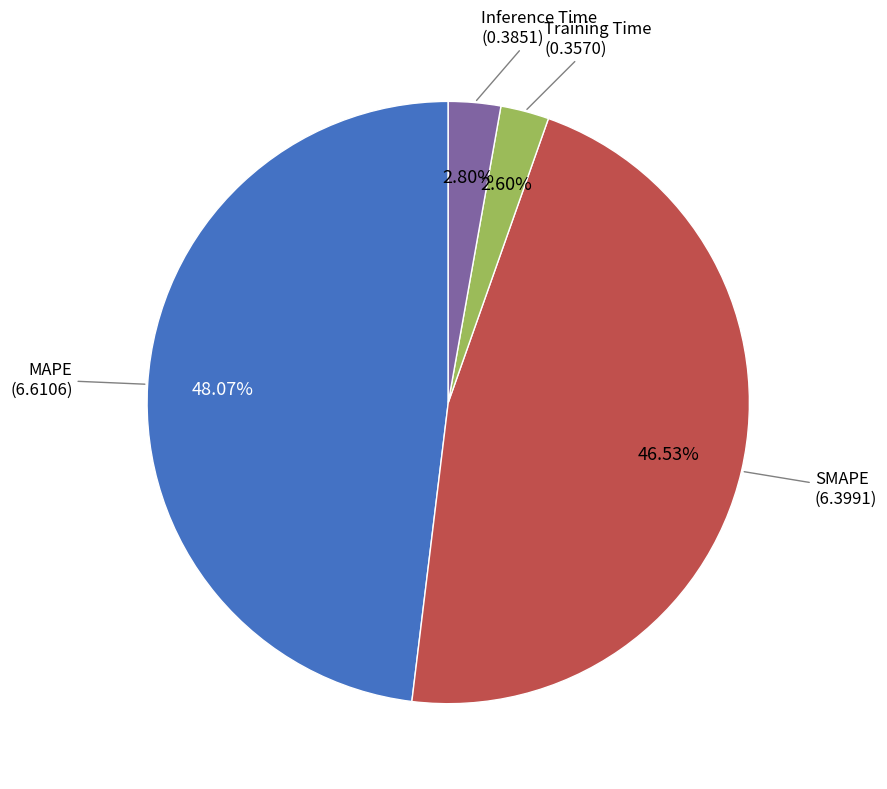

Is there a majority slice in this chart?

No